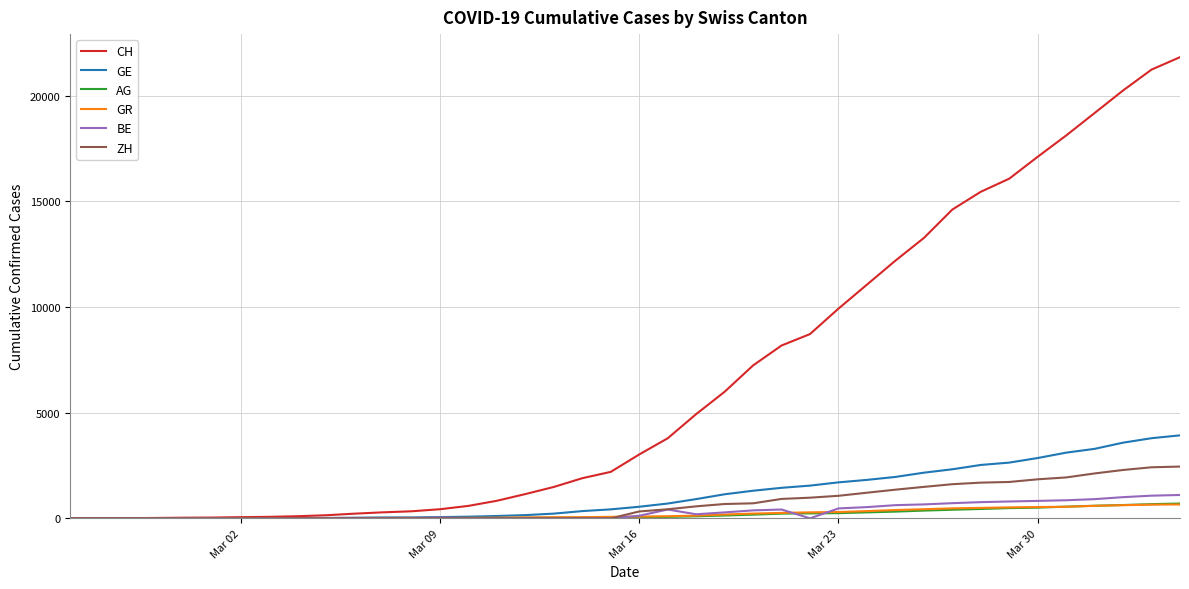

What is the maximum value shown in the chart?

21827